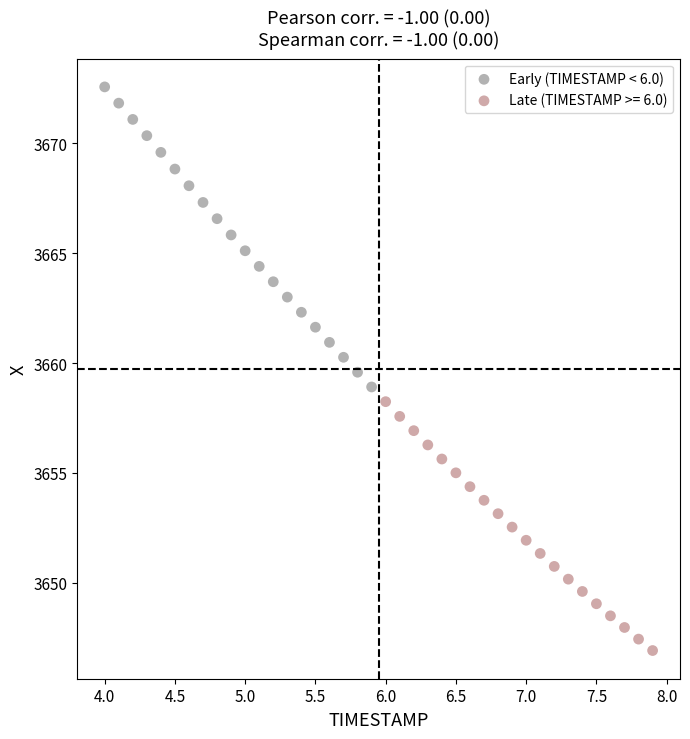

Which series reaches the minimum Y coordinate?

Late (TIMESTAMP >= 6.0)